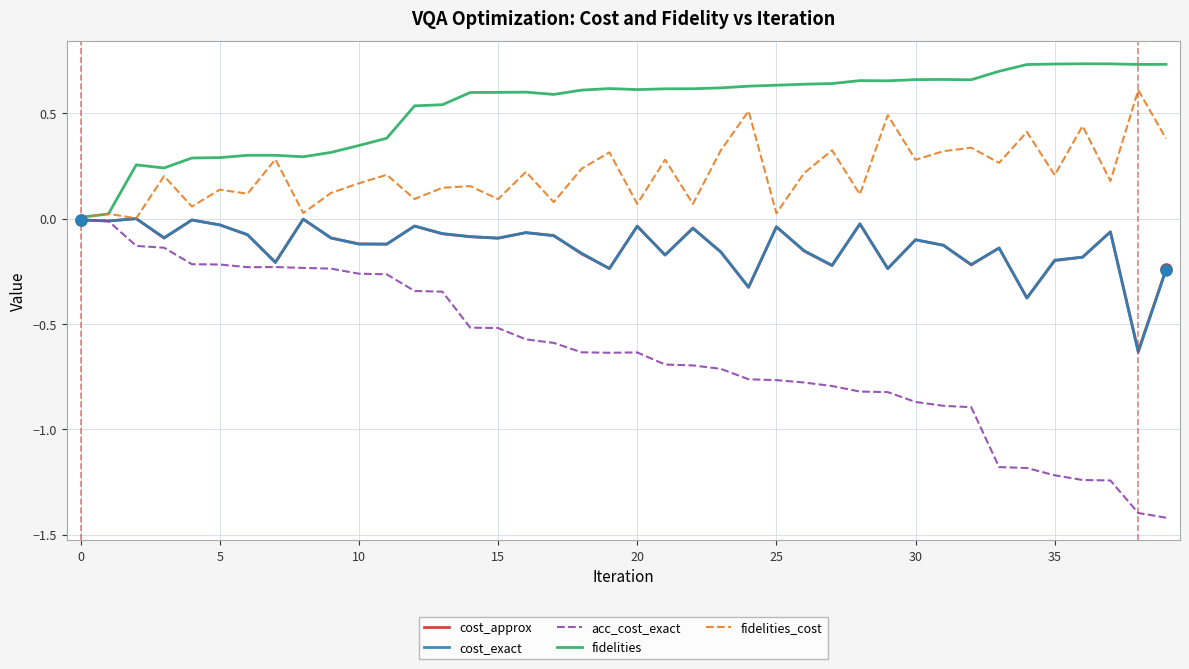

Which series has the largest total across all categories?

fidelities